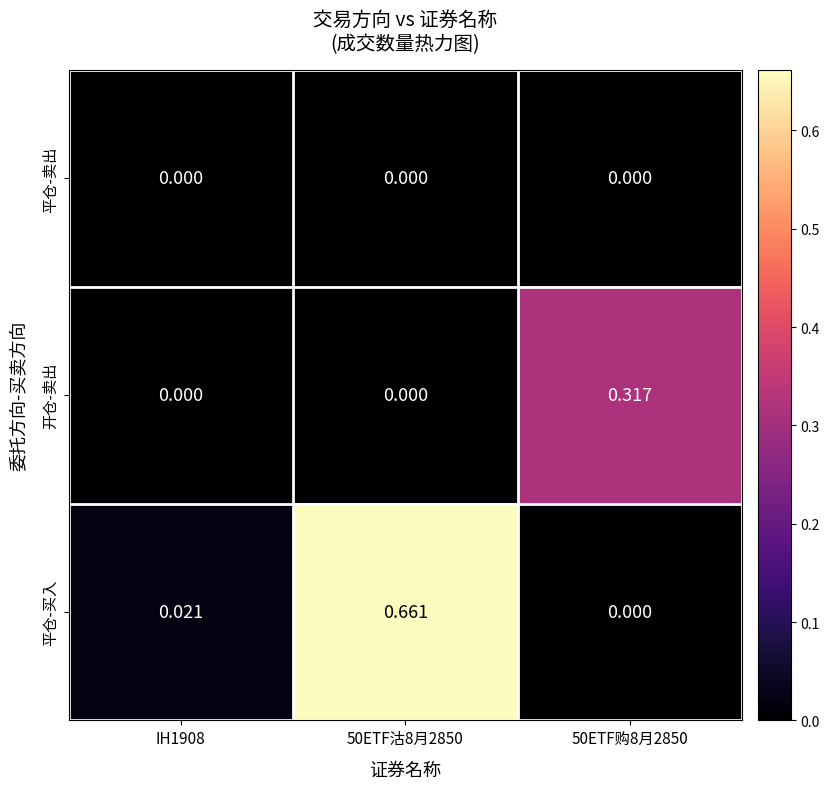

What is the approximate value of 开仓-卖出 at 50ETF购8月2850?

0.3